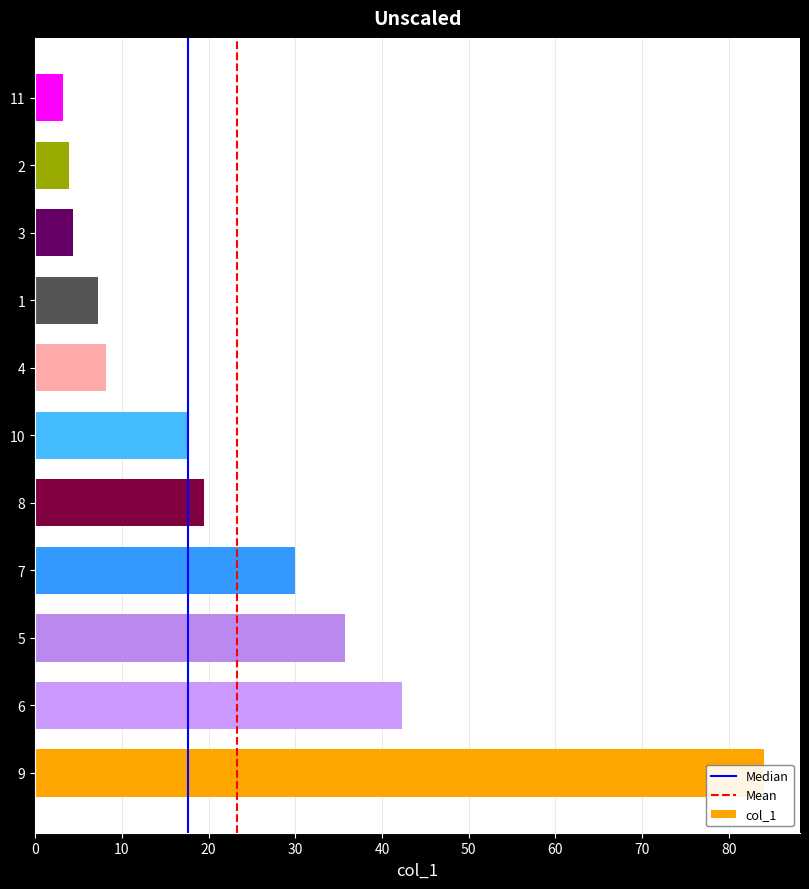

List the labels in order of value, largest first.

9, 6, 5, 7, 8, 10, 4, 1, 3, 2, 11